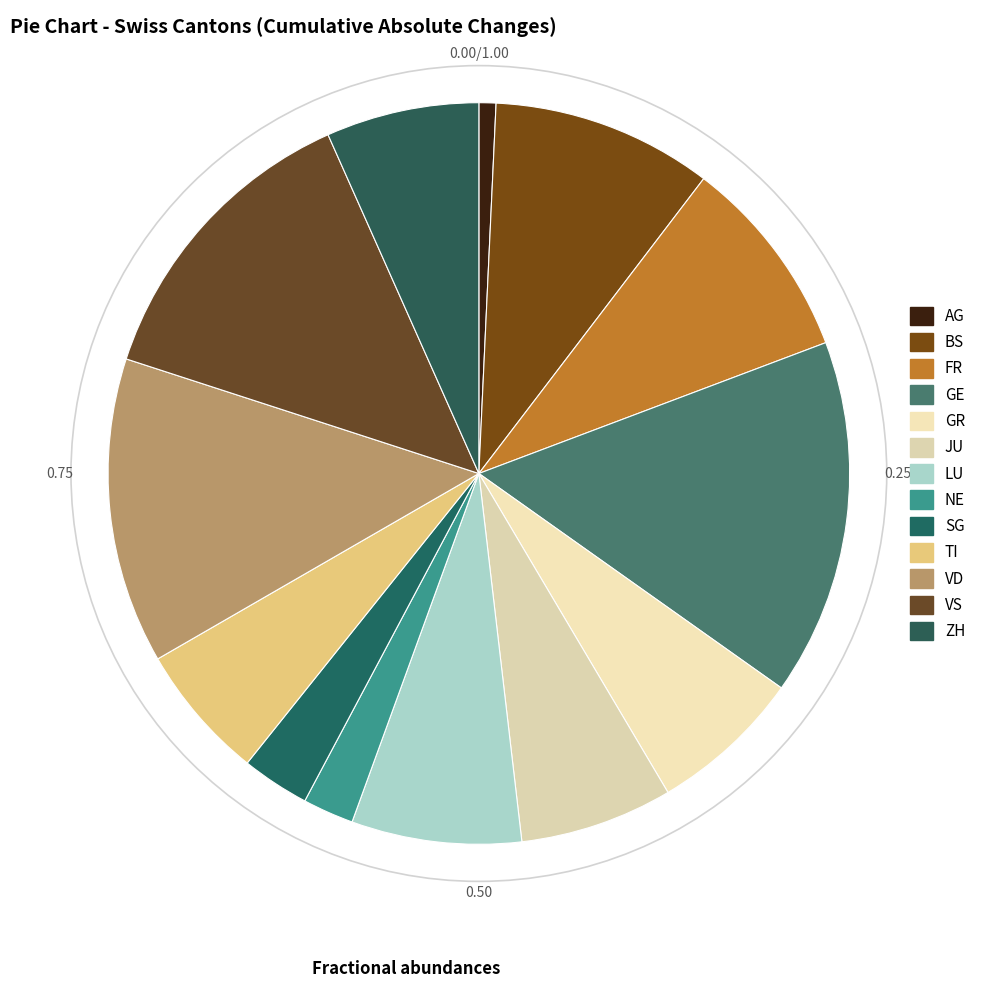

Between TI and LU, which is larger?

LU